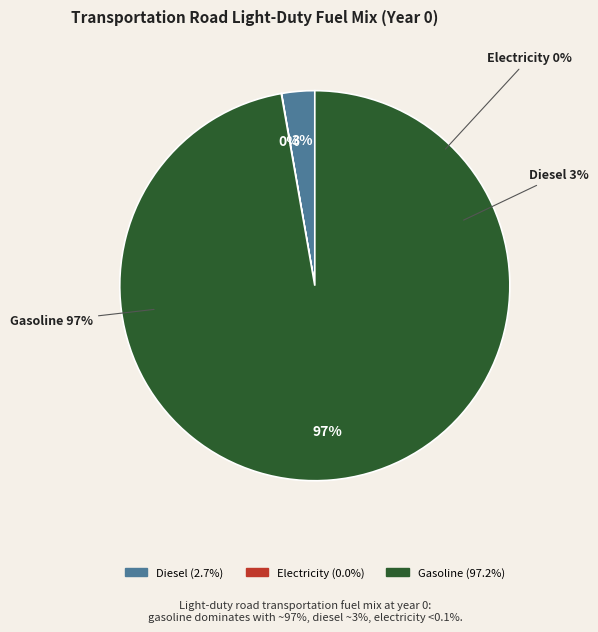

What is the largest slice in the pie chart?

frac_trns_fuelmix_road_light_gasoline